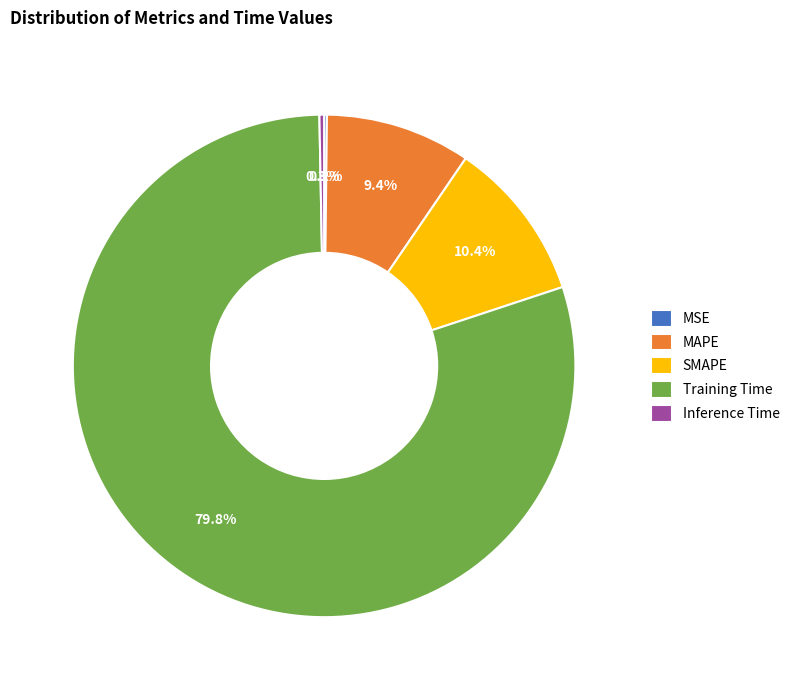

To the nearest percent, what is the combined percentage of SMAPE and Inference Time?

11%